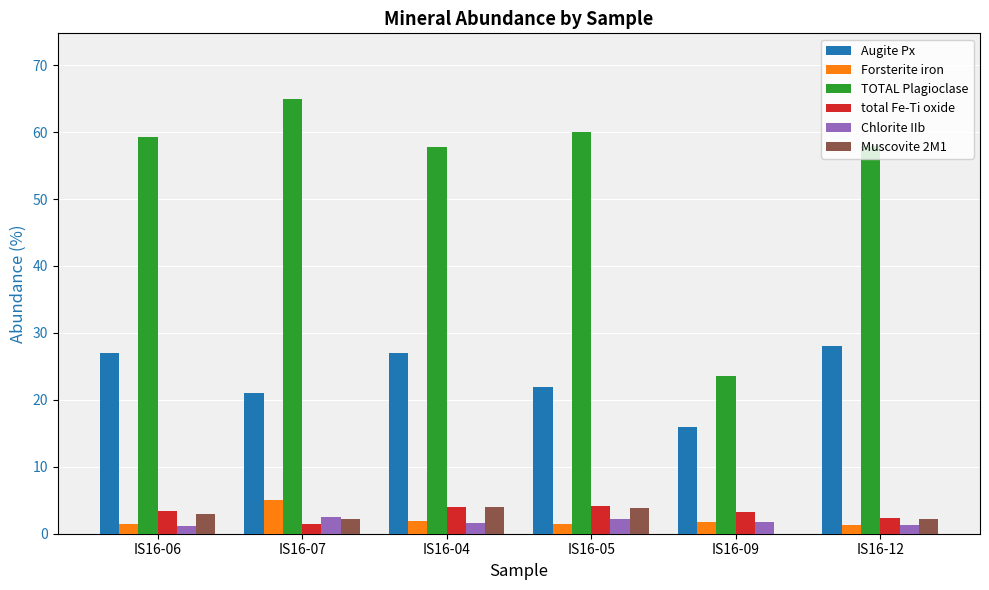

Between IS16-09 and IS16-12, which series saw the biggest shift?

TOTAL Plagioclase